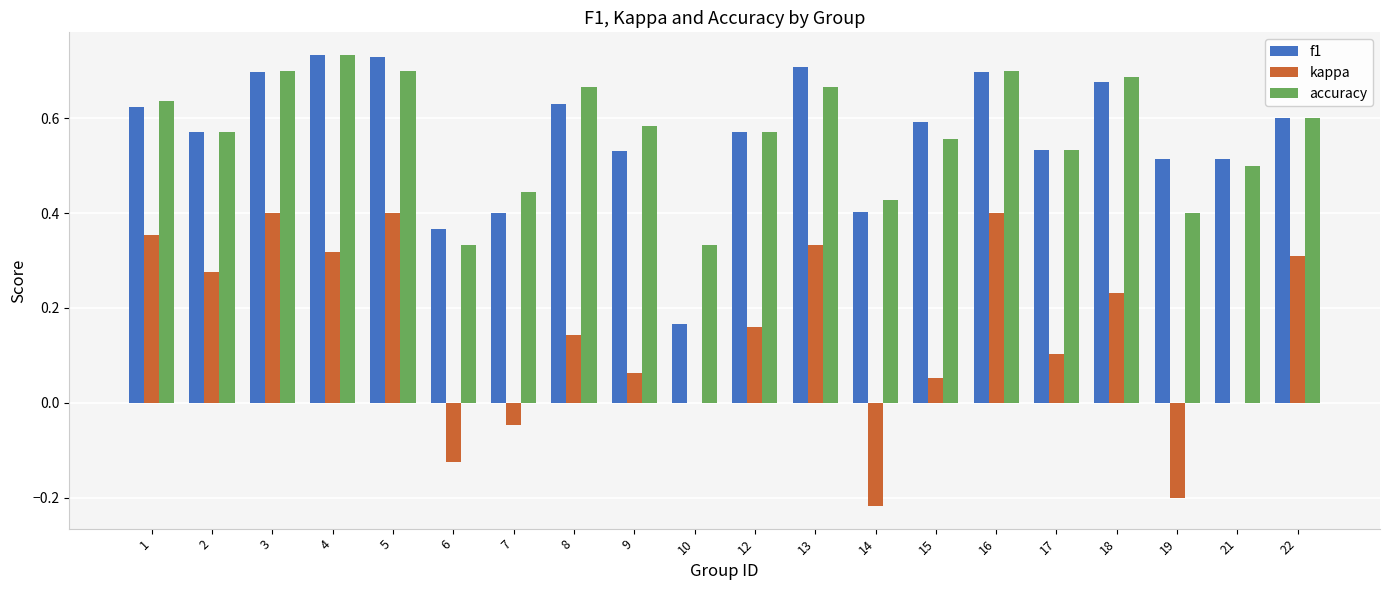

True or false: kappa has a value of 0.4 at 1.

True